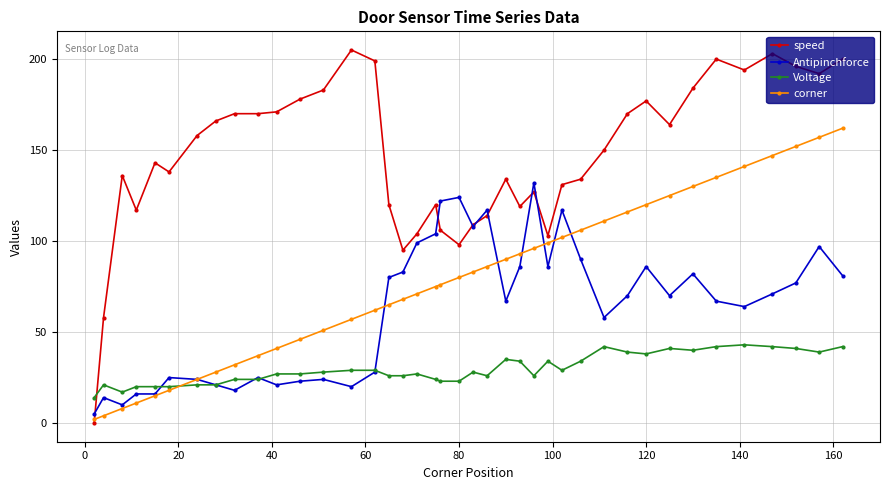

List the series in order of their peak value, highest first.

speed, corner, Antipinchforce, Voltage